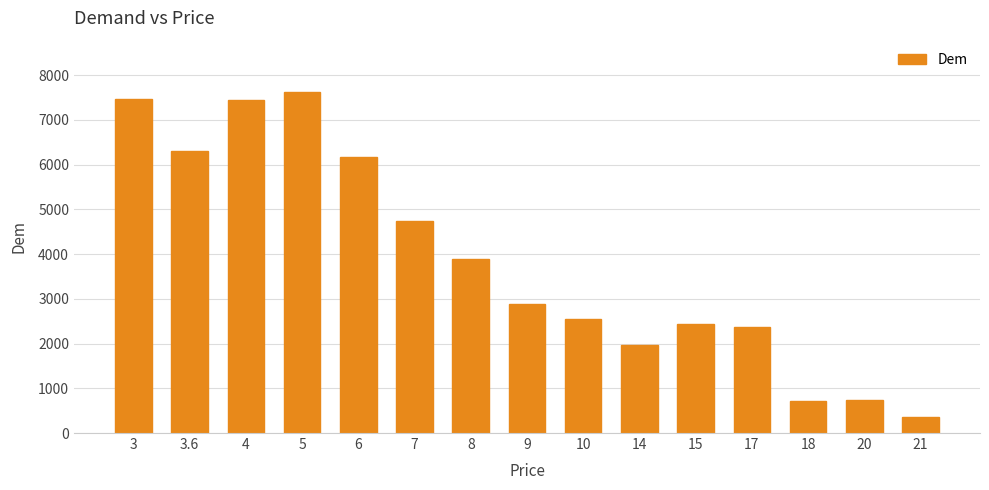

What is the ratio of the value at 3.6 to the value at 15?

2.6